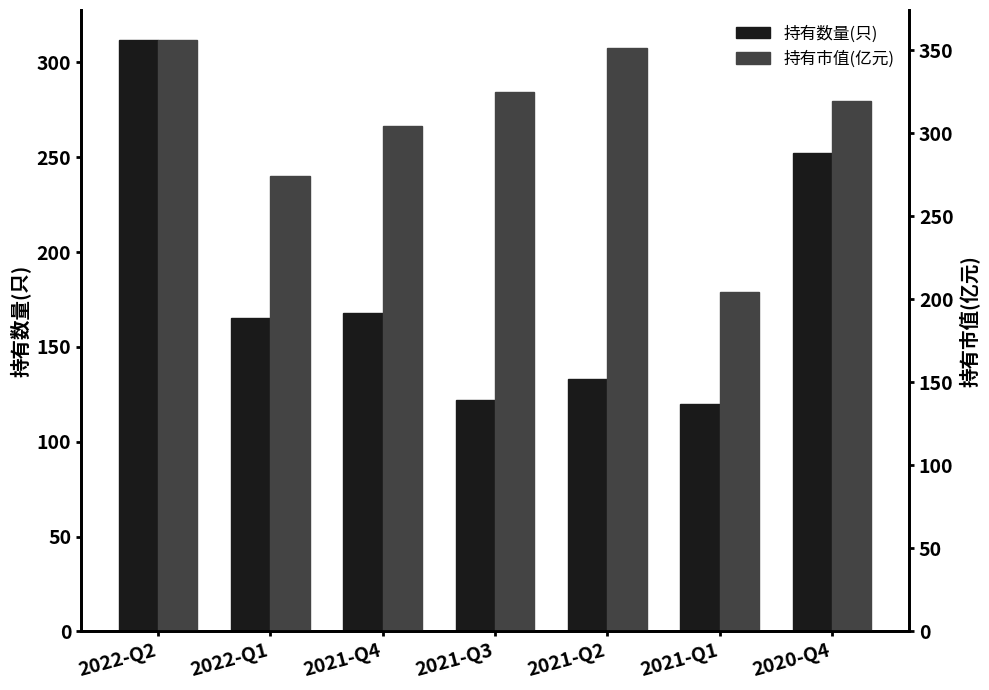

What is the difference between the maximum and second lowest values in the 持有数量(只) series?

190.0